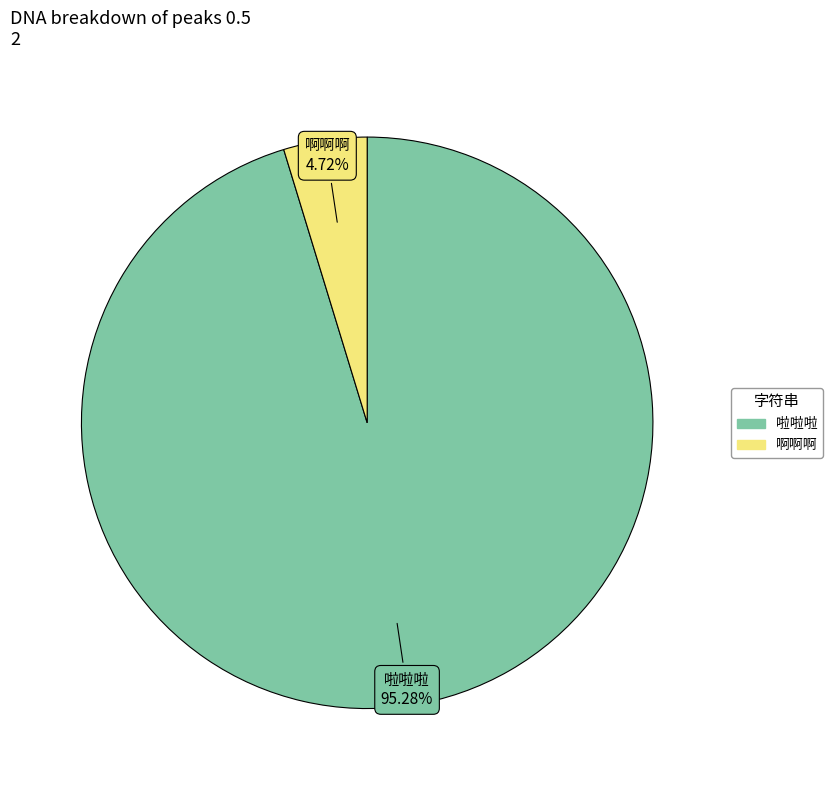

Count the number of slices in the pie.

2